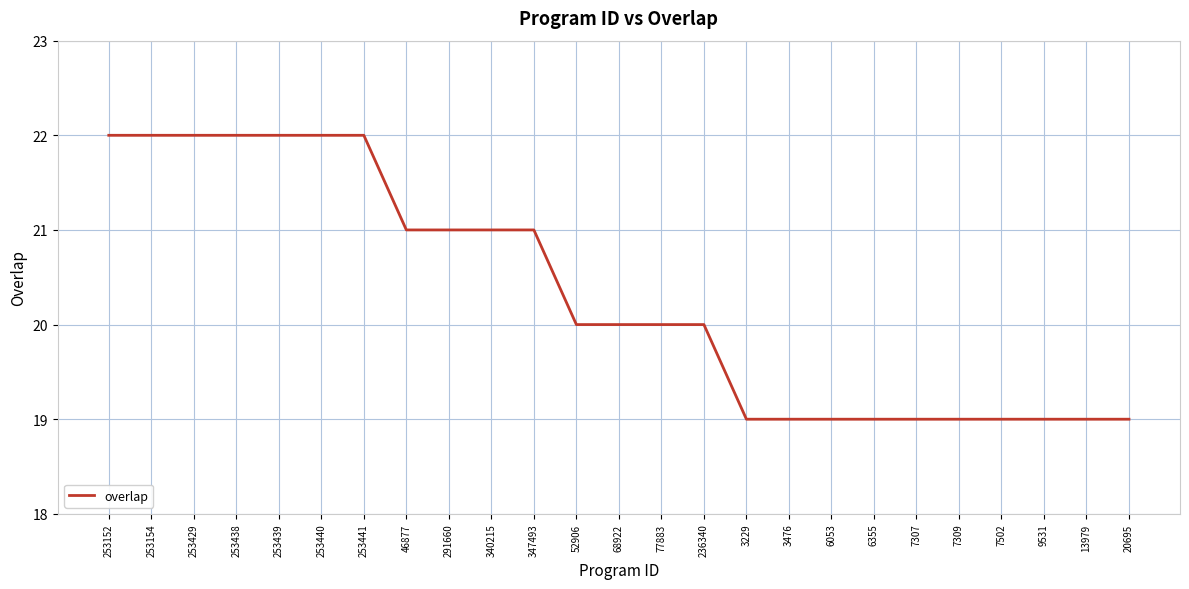

True or false: the data shows 35 at 253440.

False